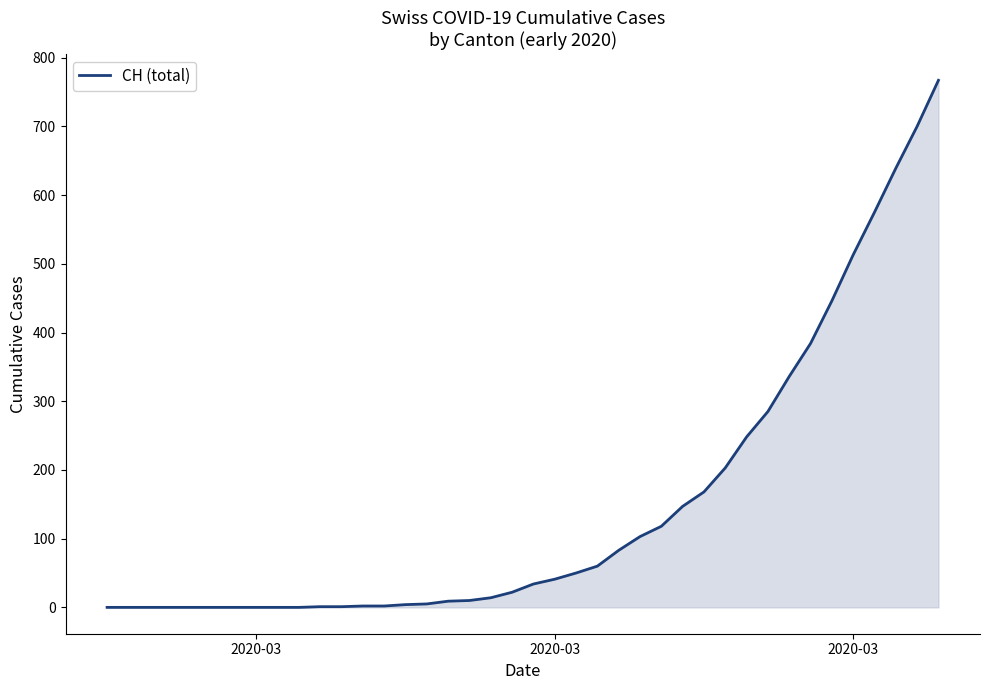

What is the difference between the maximum and minimum values?

767